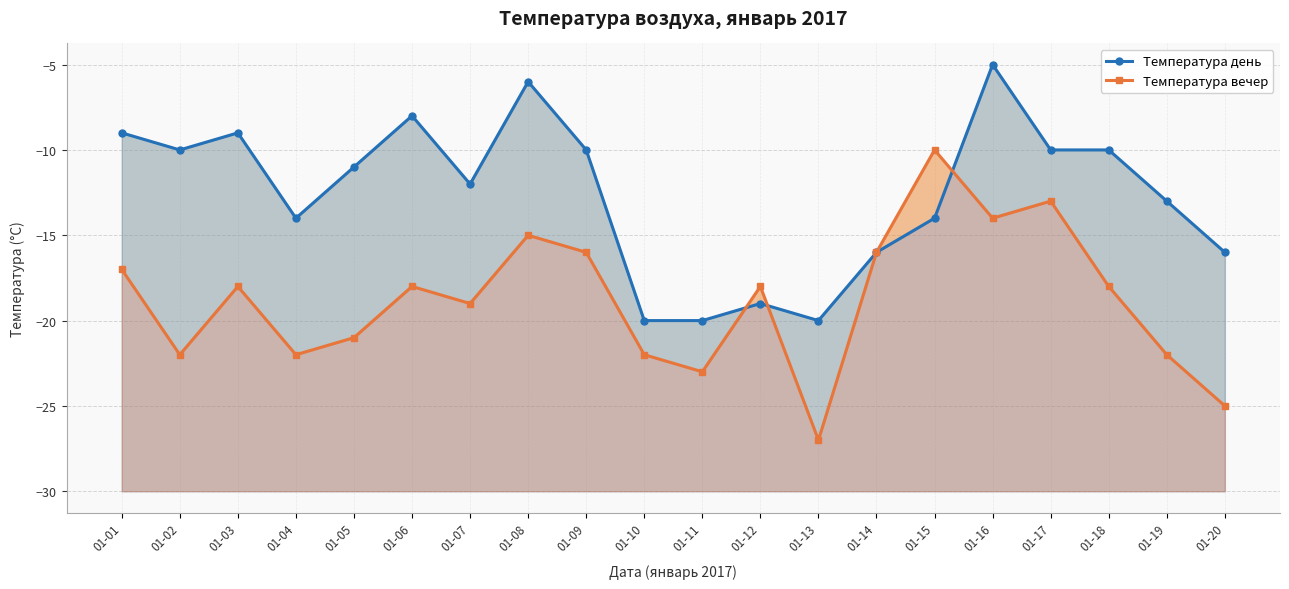

How many distinct data groups are displayed?

2